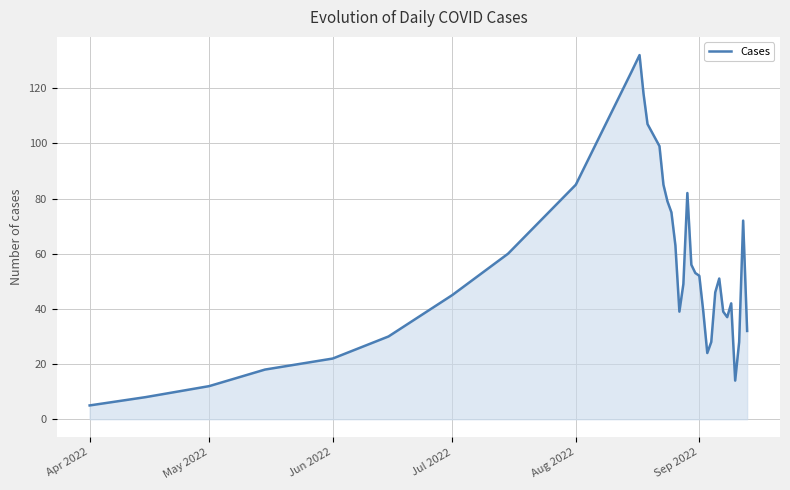

What is the difference between the maximum and minimum values?

127